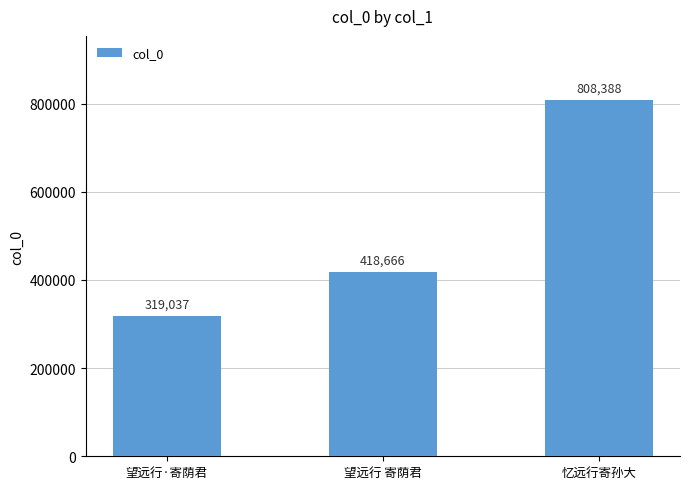

What is the difference between the maximum and minimum values?

489351